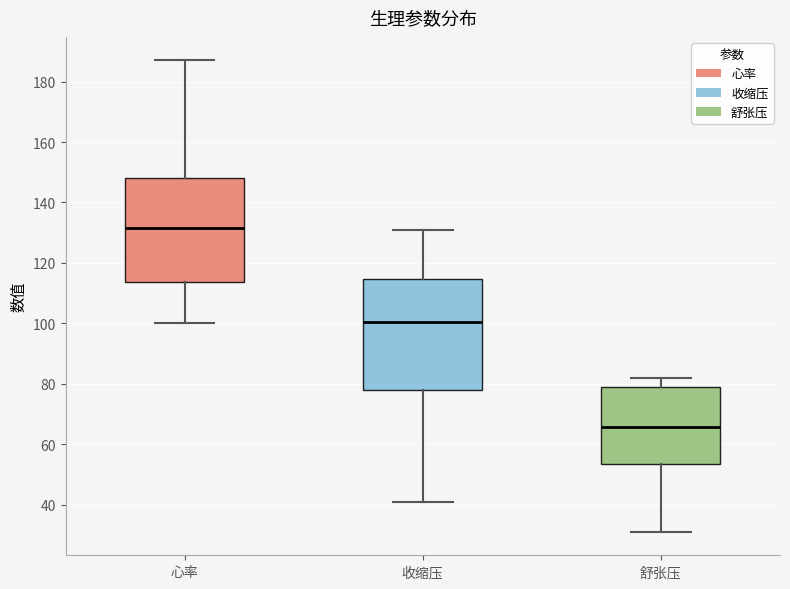

Which box is the tallest, from its lower edge to its upper edge?

收缩压